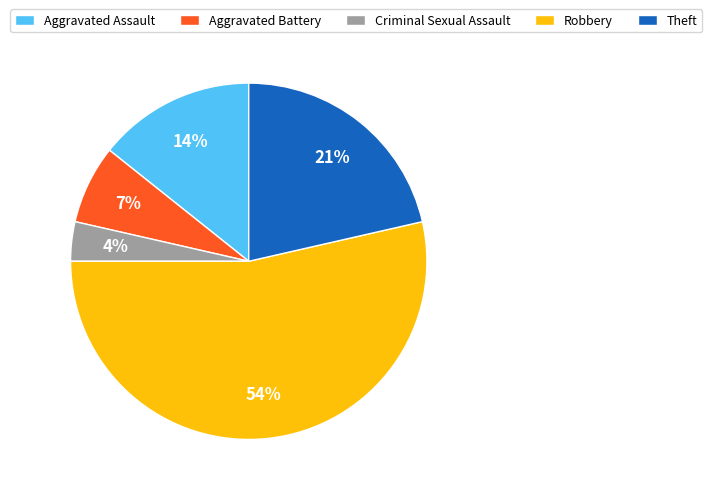

To the nearest percent, what portion does Aggravated Battery represent?

7%